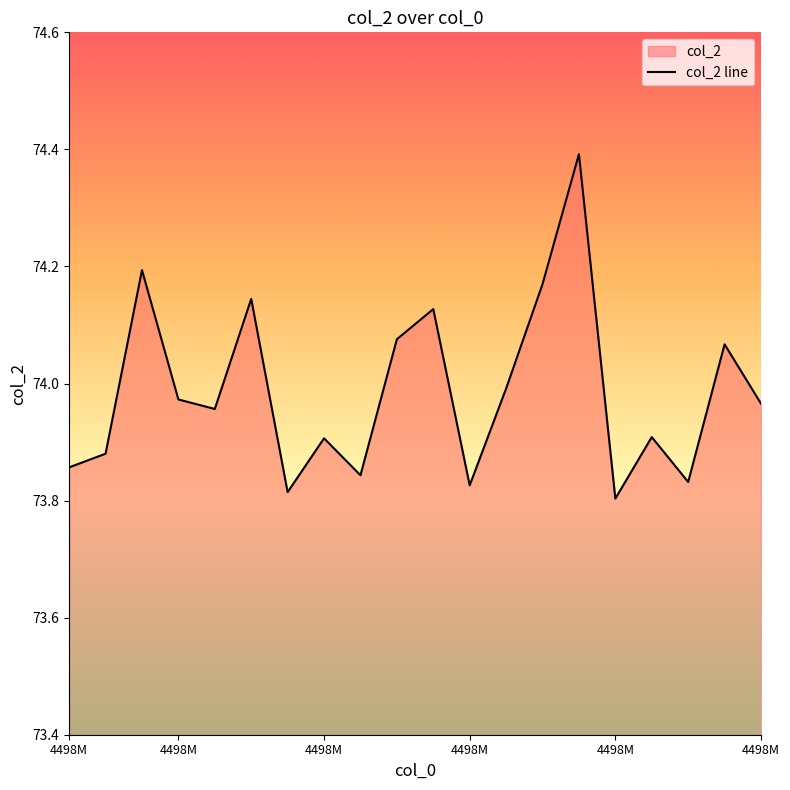

How many interior local peaks (higher than both neighbors) does the data have?

7